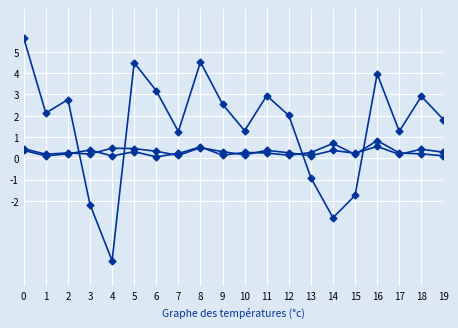

What is the smallest value displayed?

-4.8